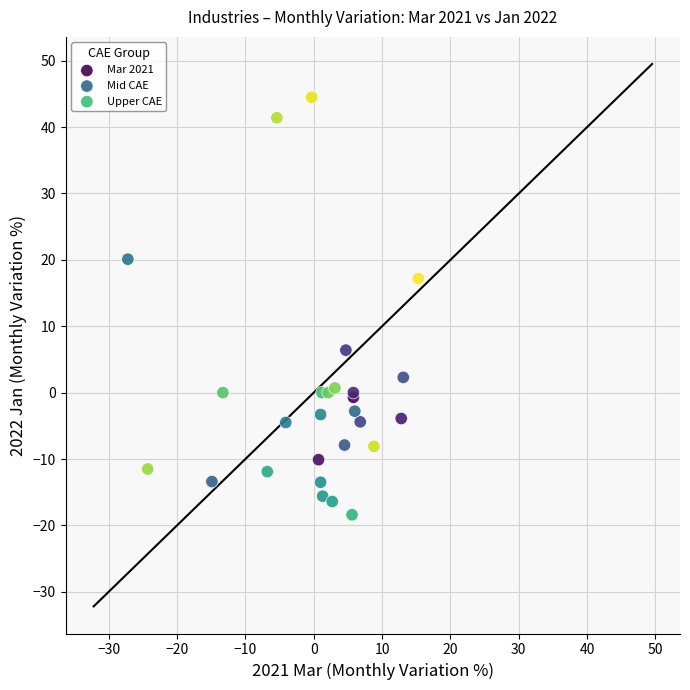

Which series has the largest Y range (max minus min)?

Upper CAE